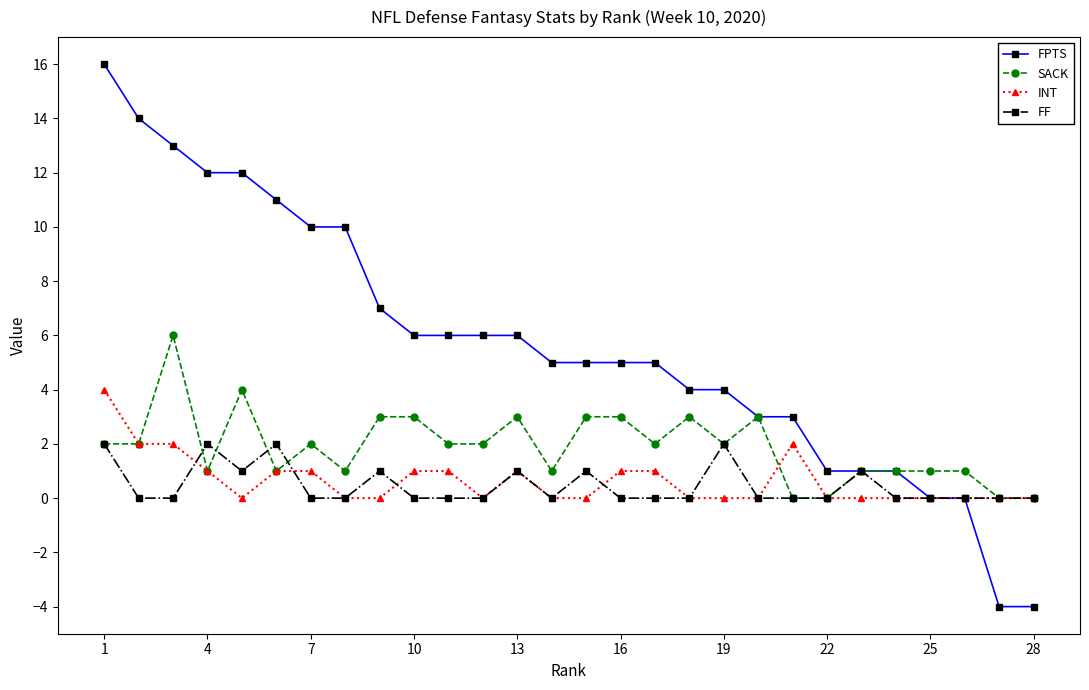

What is the difference between the second highest and minimum values in the FF series?

2